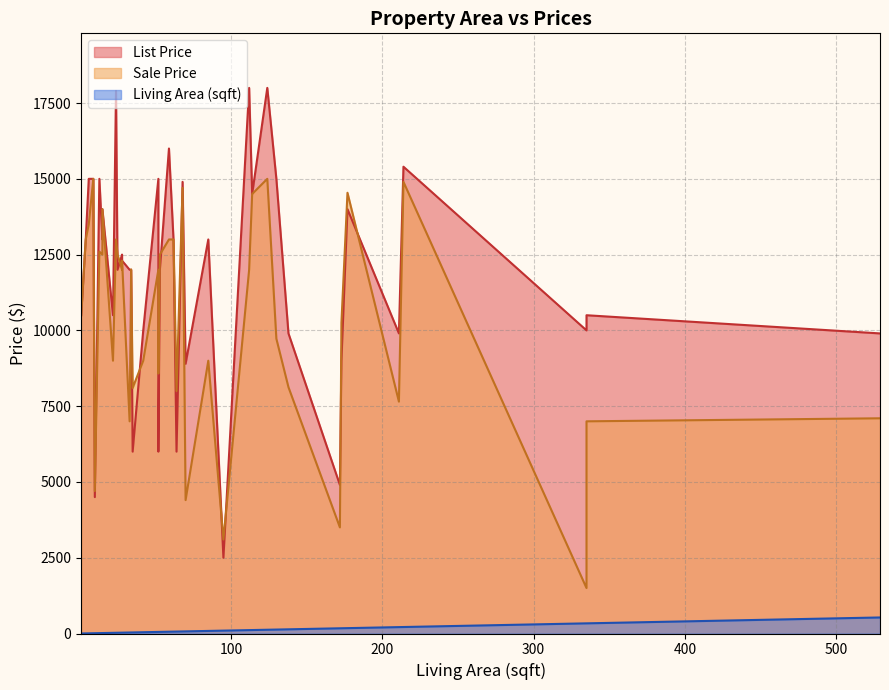

Which has a higher value, 9 or 52?

52